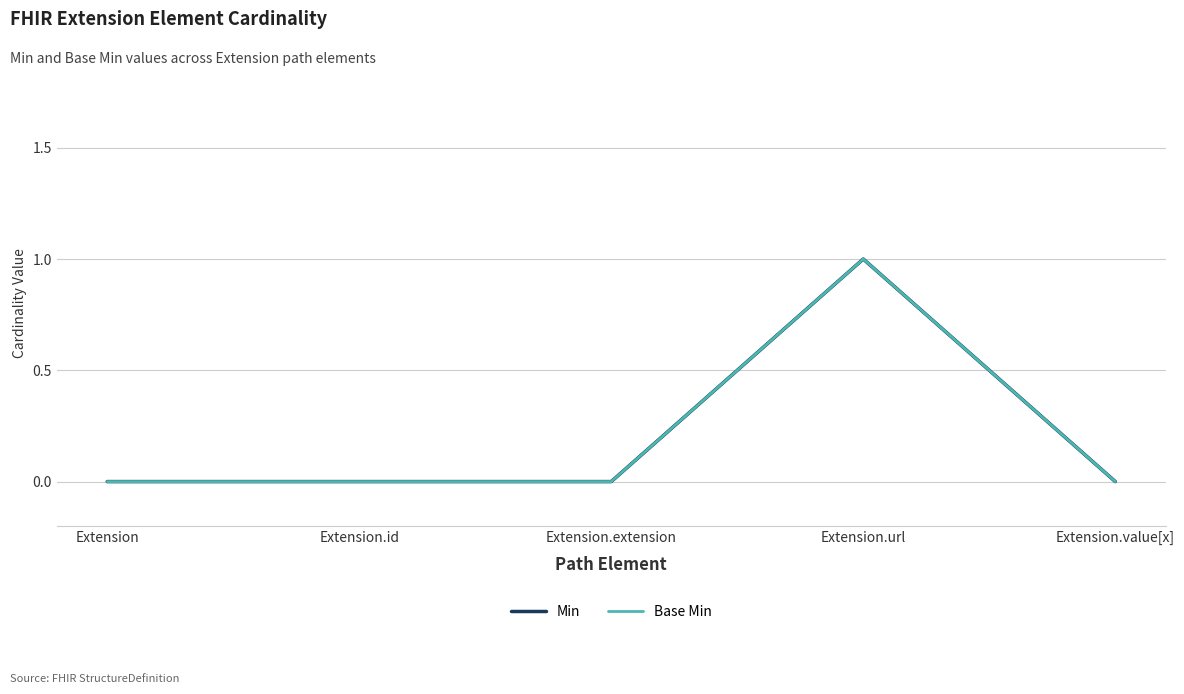

Is this an area chart (filled region under the line)?

No